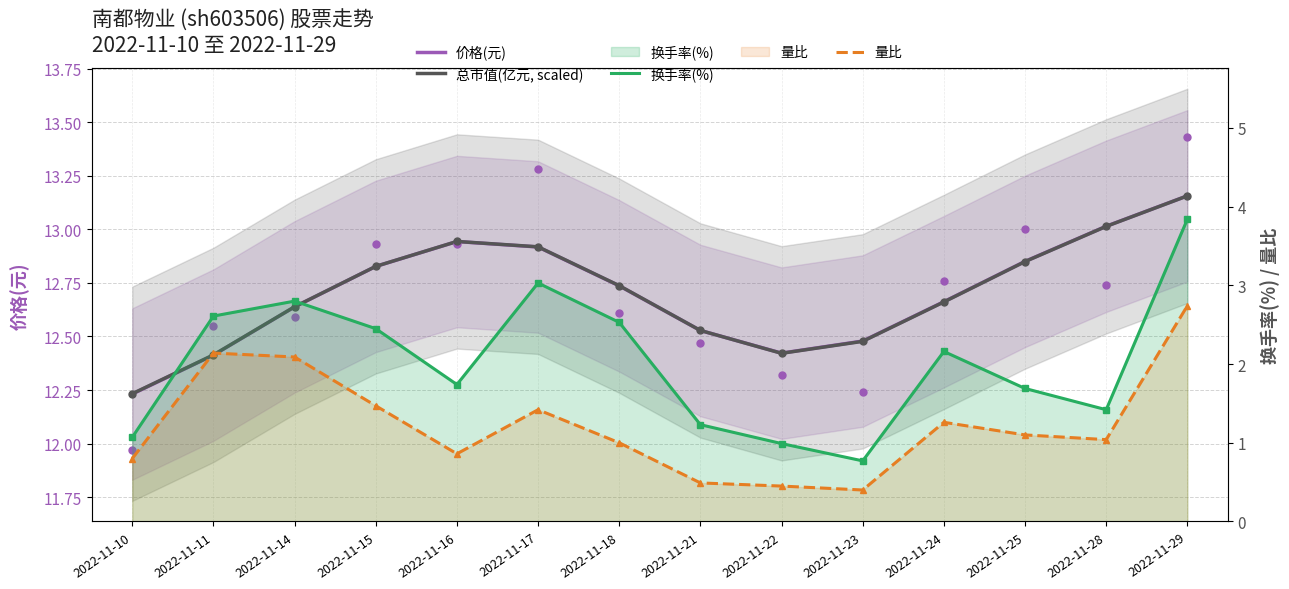

Which series has the largest total across all categories?

总市值(亿元, scaled)